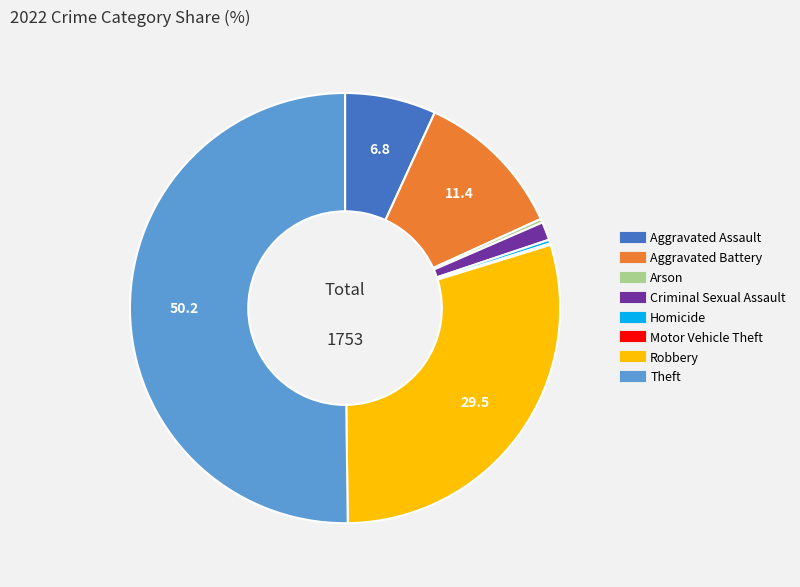

Which category has the biggest portion of the pie?

Theft